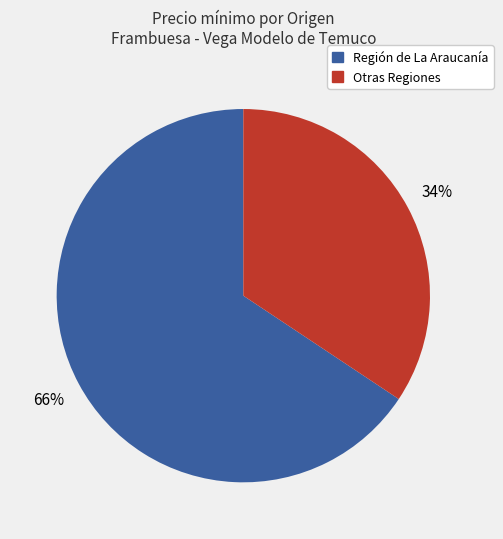

To the nearest percent, what is the average slice percentage?

50%